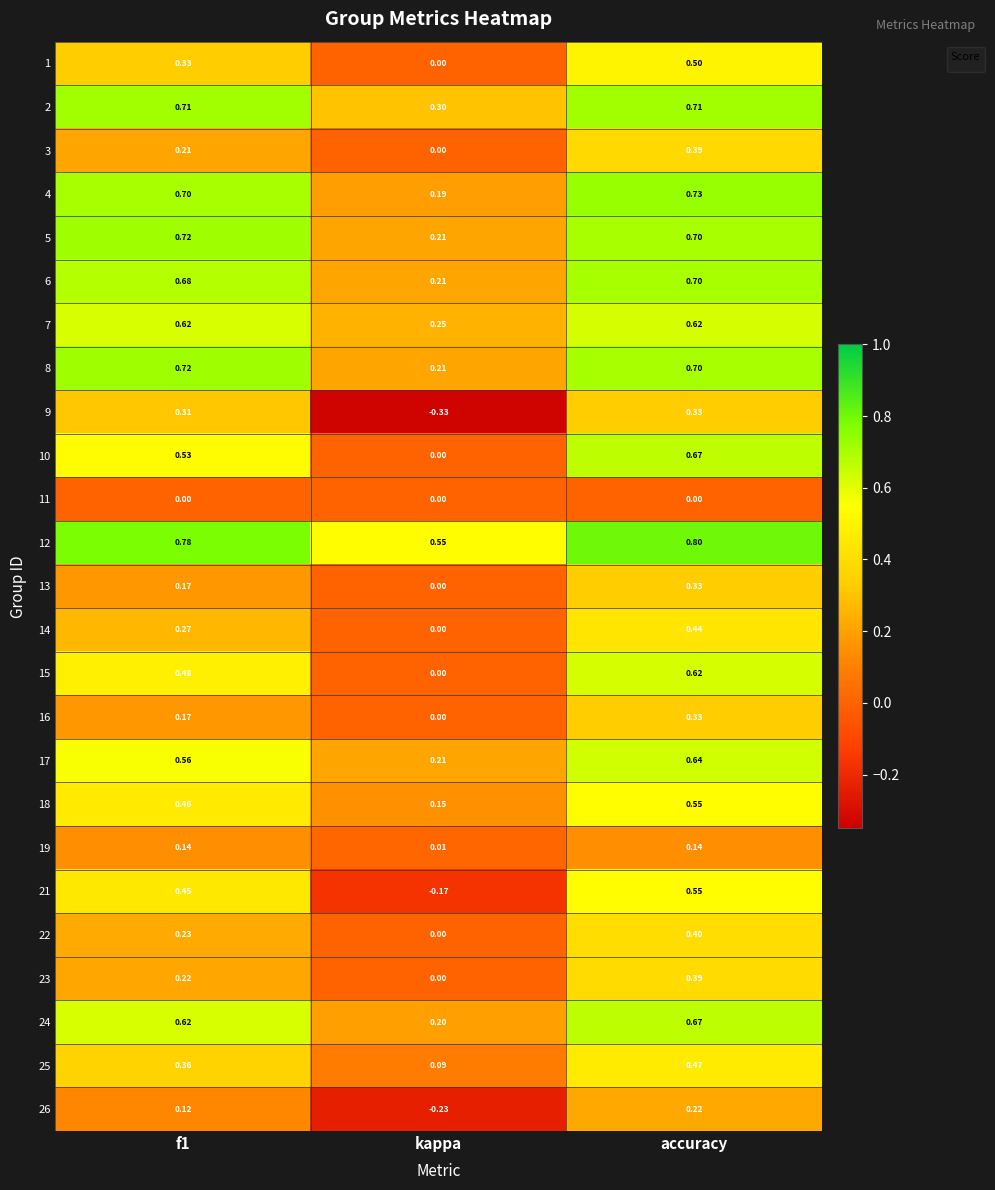

Is the value of 6 at accuracy greater than the value of 18 at f1?

Yes